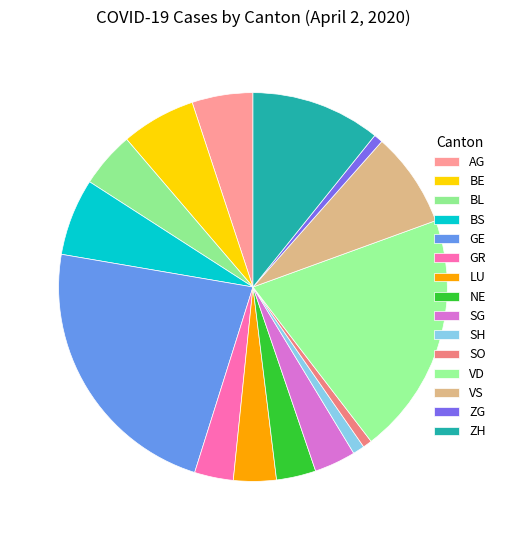

To the nearest percent, what portion does VS represent?

8%